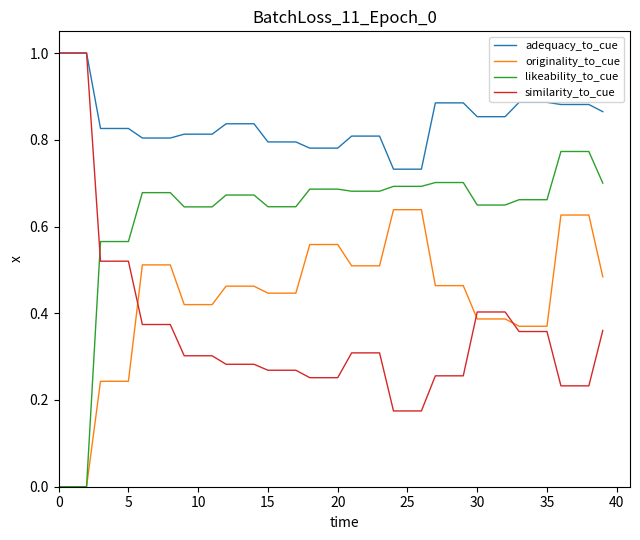

True or false: adequacy_to_cue and likeability_to_cue cross at least once.

False